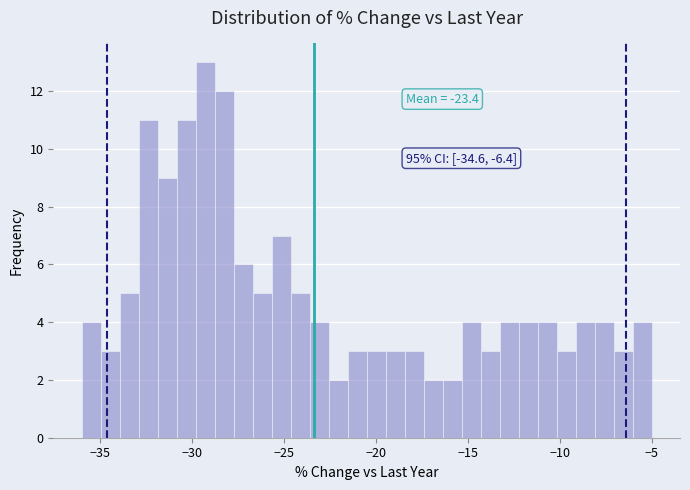

Around what value on the x-axis is the tallest bar? Give the approximate position of its centre, as read against the axis.

-29.5